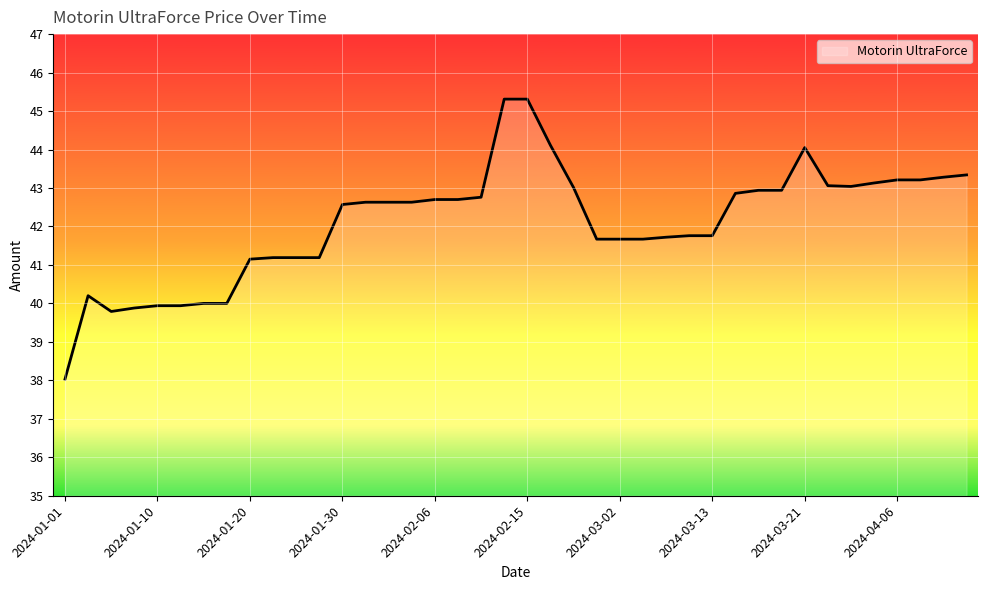

True or false: there are more than 0 points higher than both neighbors.

True